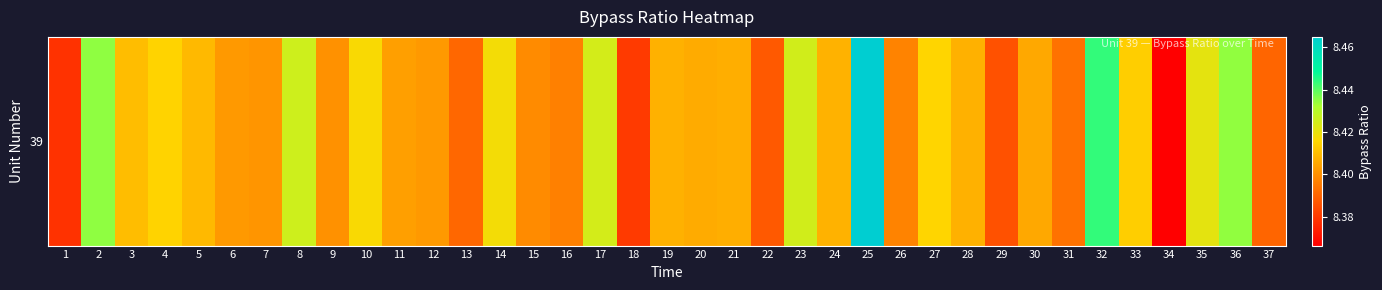

Rank the categories by value from highest to lowest.

25, 32, 2, 36, 8, 23, 17, 35, 14, 10, 27, 4, 33, 3, 5, 24, 19, 28, 21, 20, 30, 11, 6, 12, 7, 9, 15, 26, 16, 31, 13, 37, 22, 29, 18, 1, 34